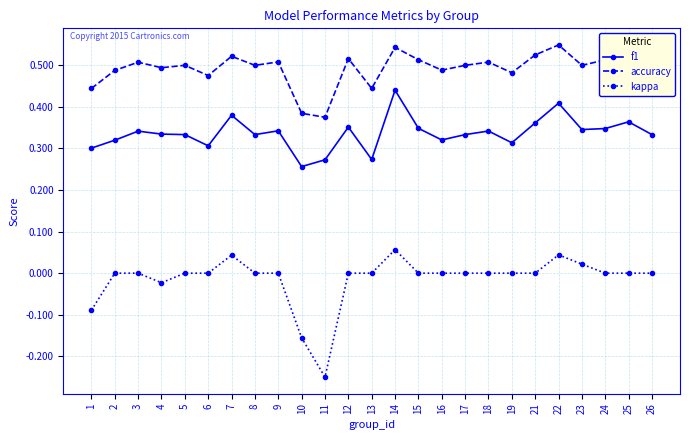

The accuracy series shows 0.7 at 7. True or false?

False